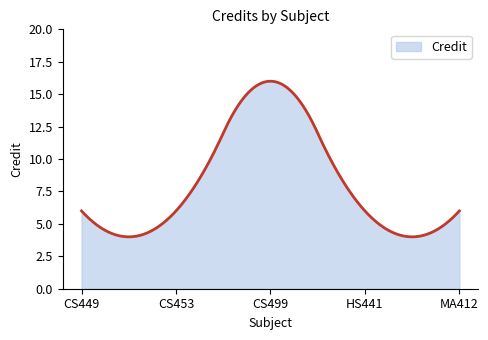

What is the greatest value displayed?

16.0